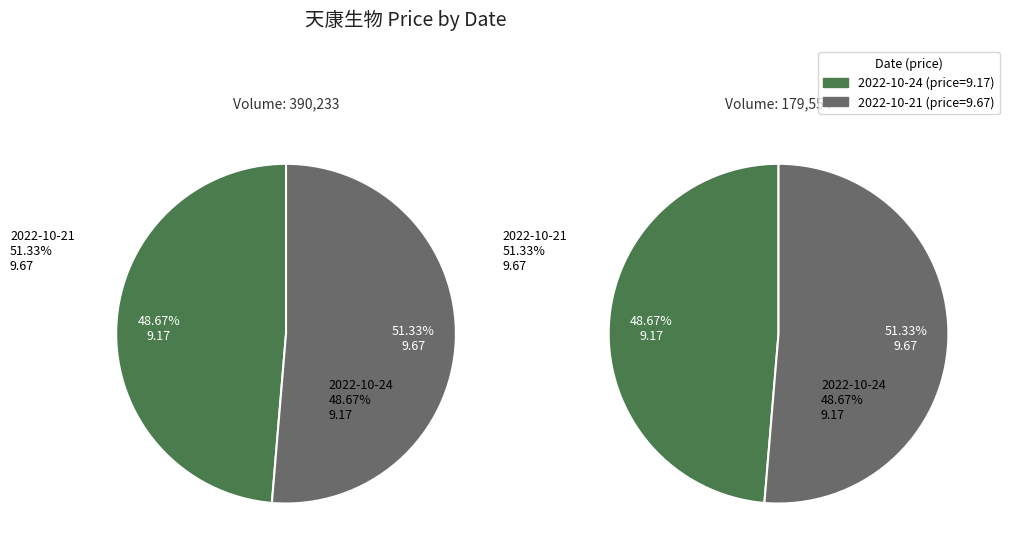

Is it true that 2022-10-24 (390233) is 36% of the pie?

False